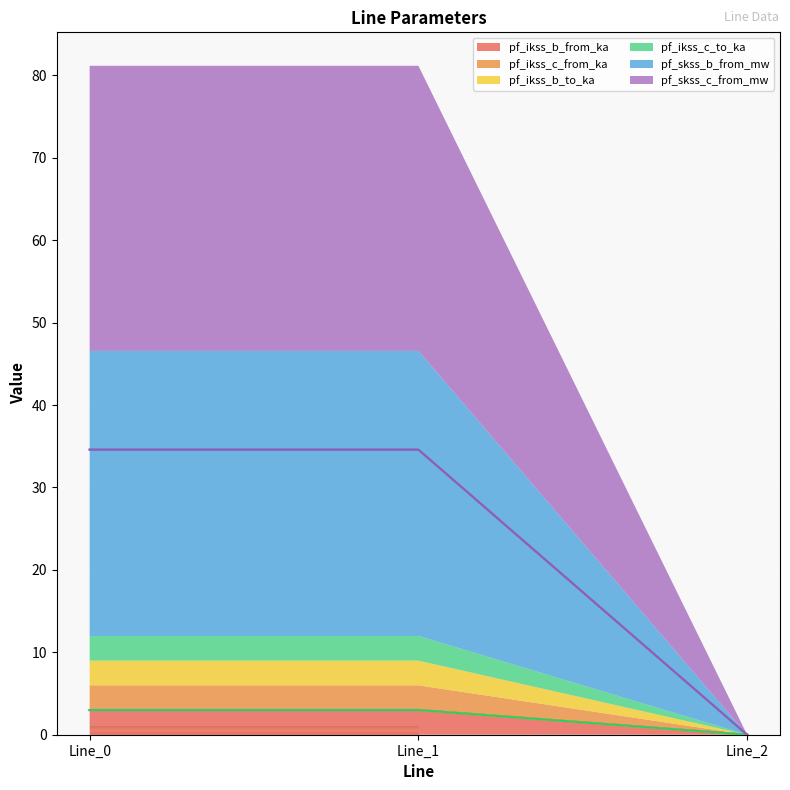

How many values in the pf_ikss_b_from_ka series are below 2?

1